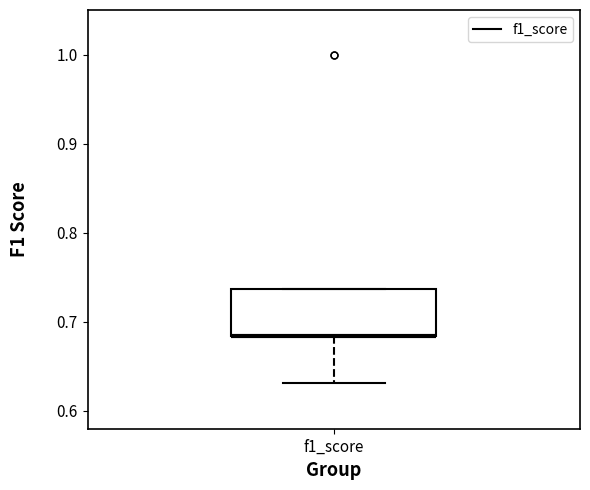

Transcribe this box plot: give where the median line is, the range the box spans, and where the two whiskers end, as read against the y-axis. The values are not printed on the chart, so give them approximately, as read against the axis.

median 0.68 (drawn on the box's lower edge), box 0.68 to 0.74, whiskers 0.63 to 0.74